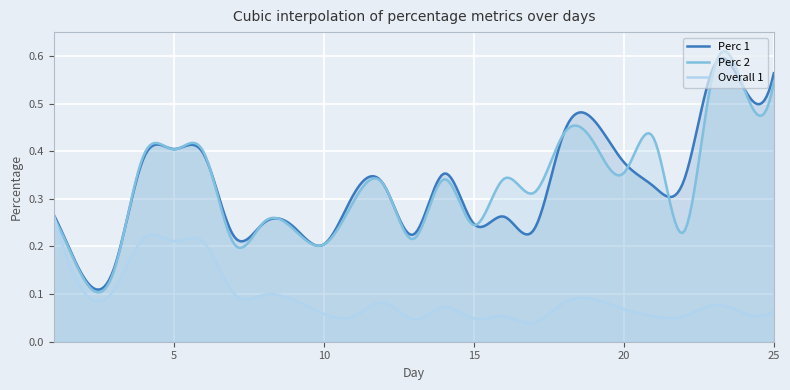

What is the sum of all Perc 2 values?

8.2